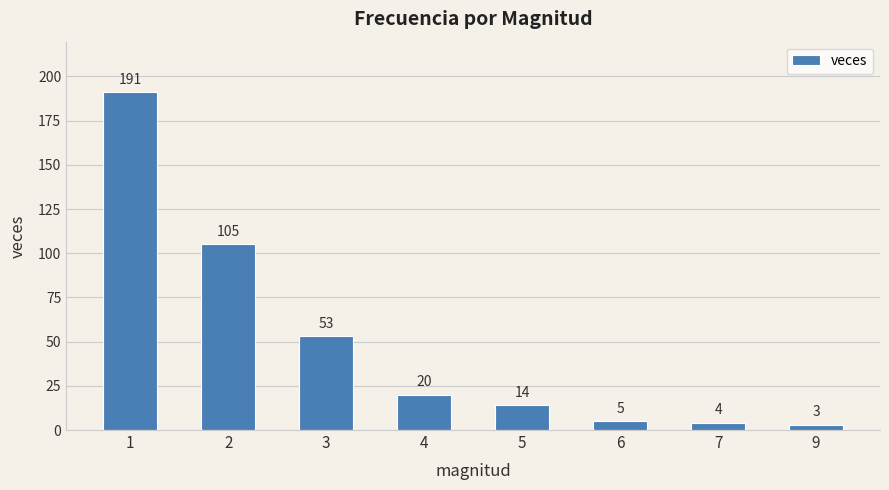

Rank the categories by value from lowest to highest.

9, 7, 6, 5, 4, 3, 2, 1